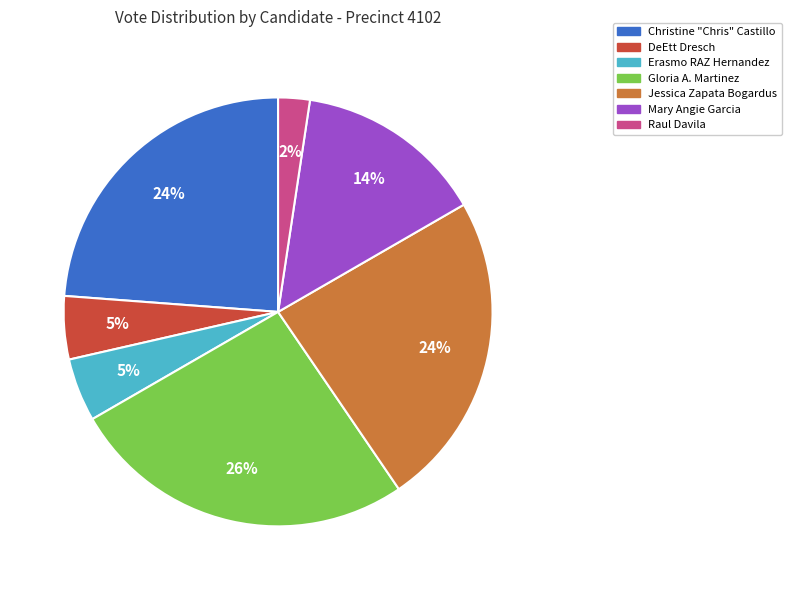

How many segments does this pie chart have?

7